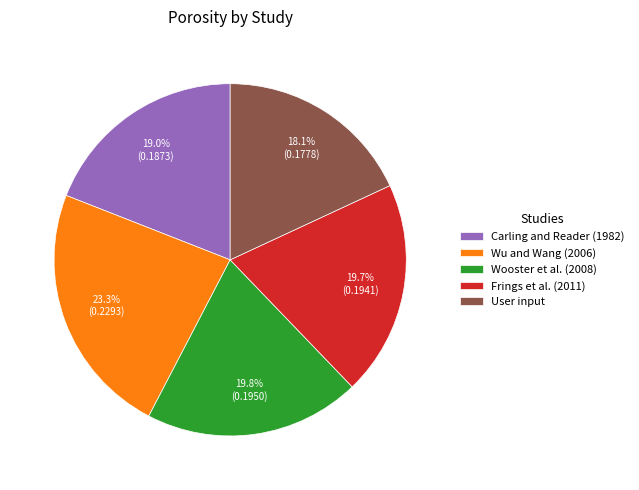

What portion of the pie excludes User input?

81.9%